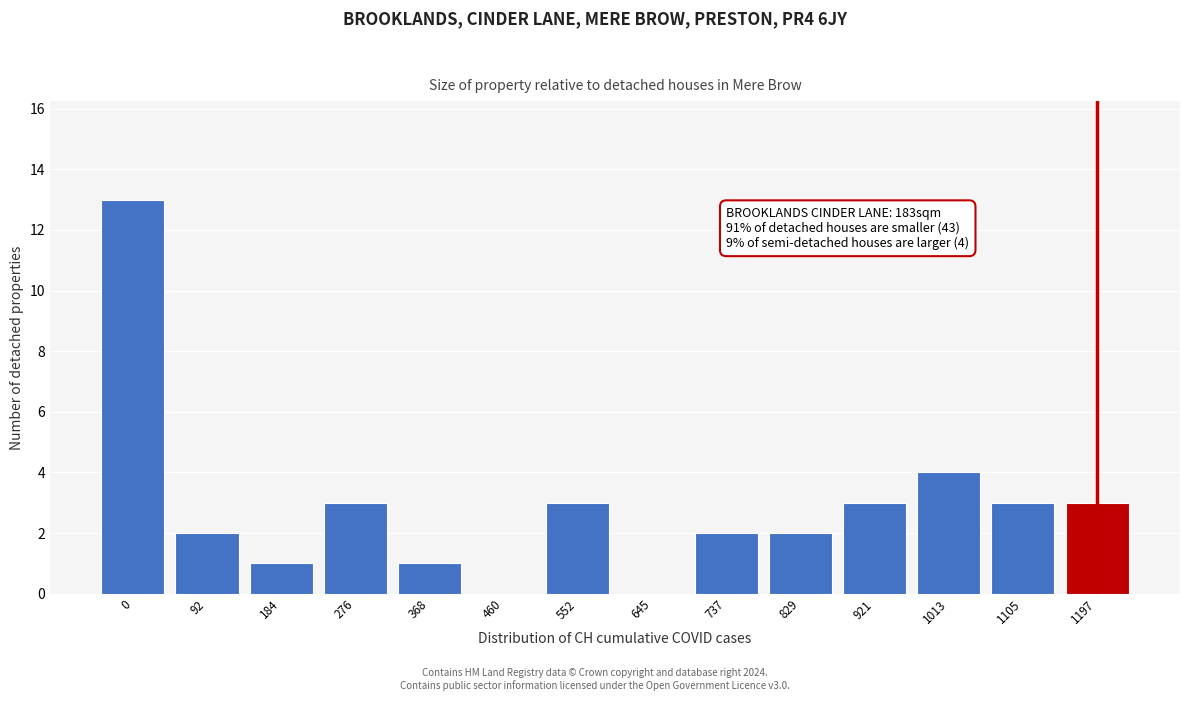

Reading right to left, extract all data points from this chart.

1197=3	1105=3	1013=4	921=3	829=2	737=2	645=0	552=3	460=0	368=1	276=3	184=1	92=2	0=13